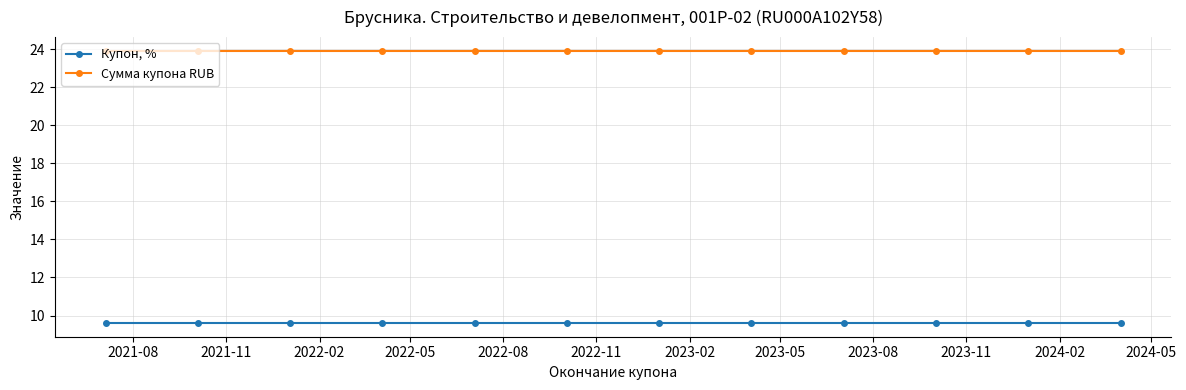

Which series has the largest total across all categories?

Сумма купона RUB